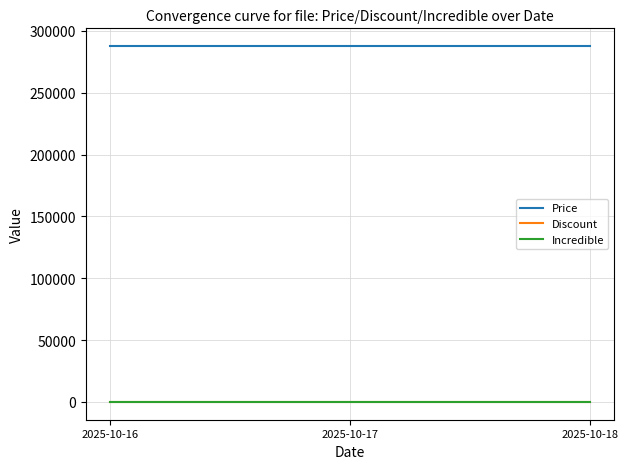

At how many categories does at least one series exceed 247477?

3